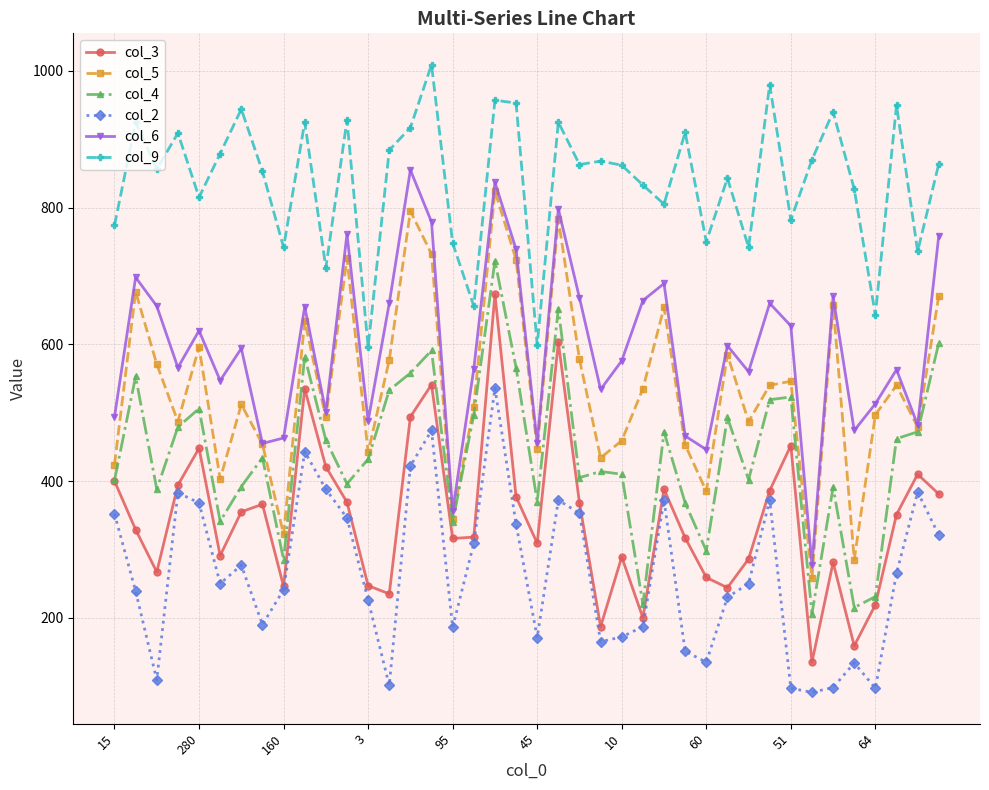

True or false: col_6 has more than 1 interior local peaks.

True